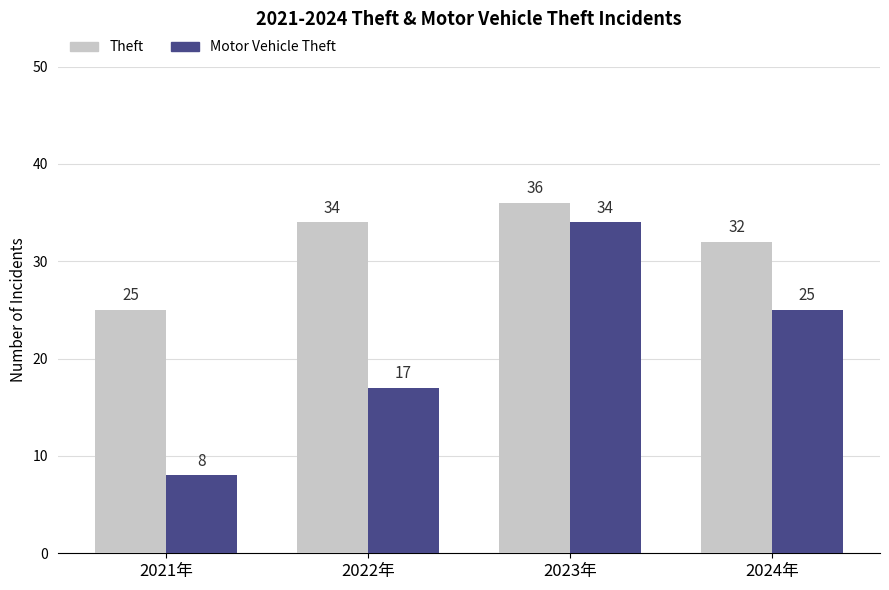

Which series changed the most between 2021年 and 2023年?

Motor Vehicle Theft